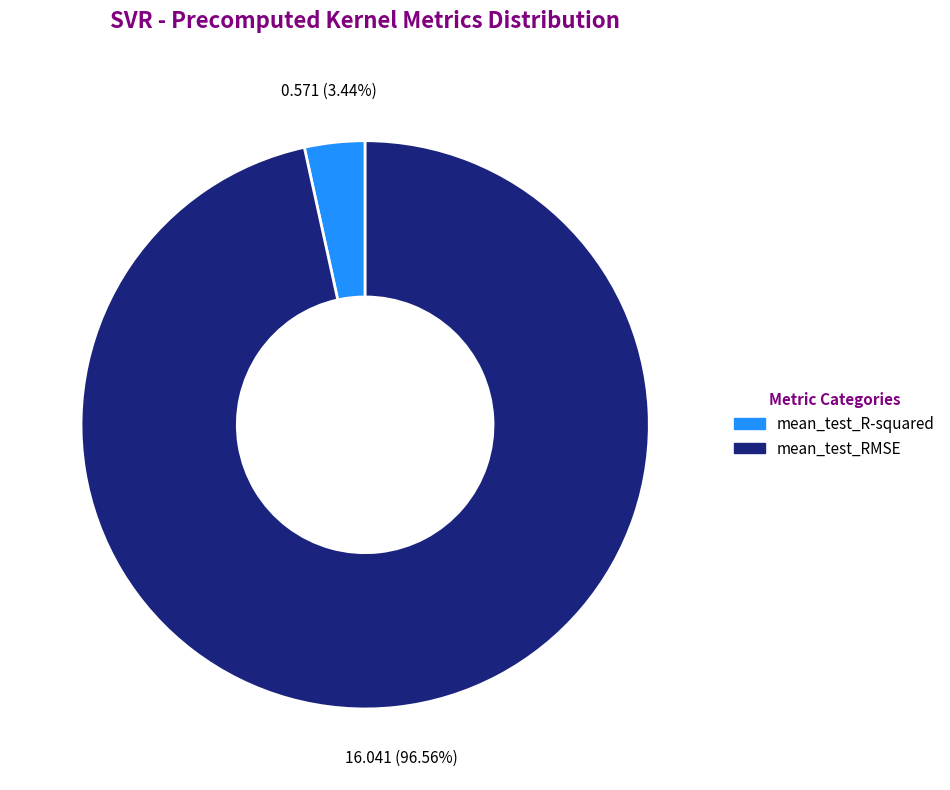

Between mean_test_RMSE and mean_test_R-squared, which is larger?

mean_test_RMSE